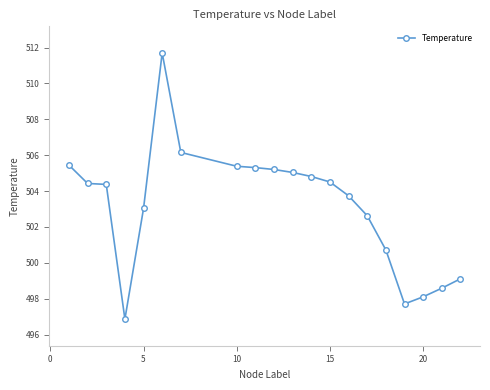

What is the difference between the maximum and second lowest values?

14.0